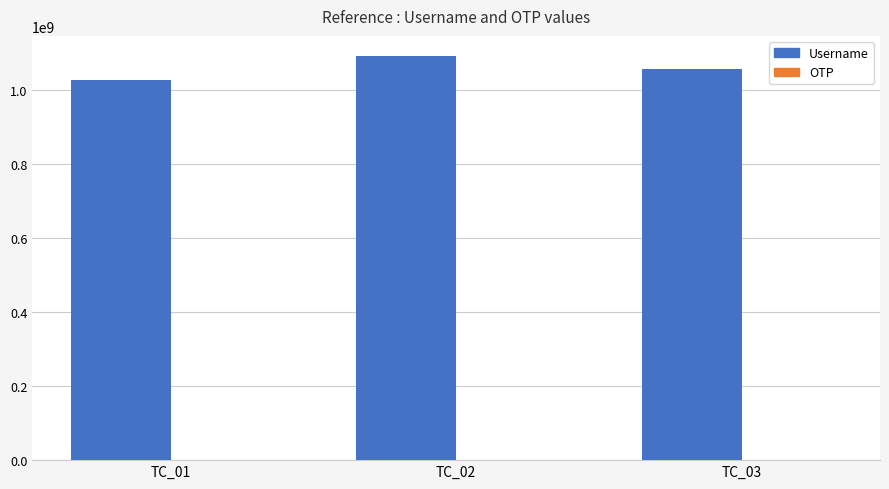

How many groups of bars are there?

3